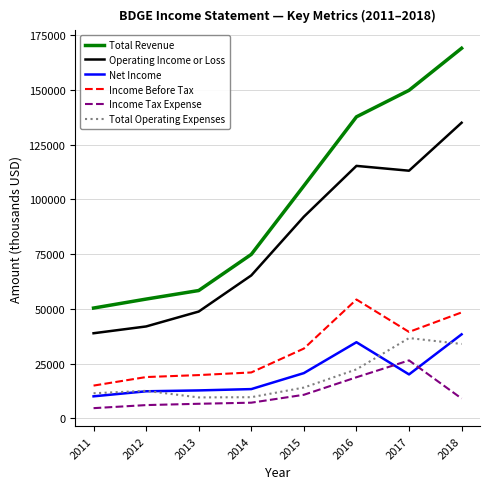

The value of Operating Income or Loss at 2013 is 48800. True or false?

True